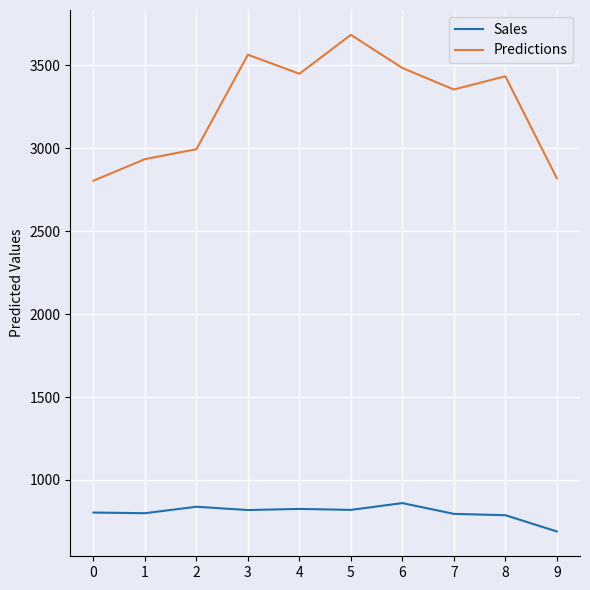

True or false: Sales and Predictions intersect in this chart.

False